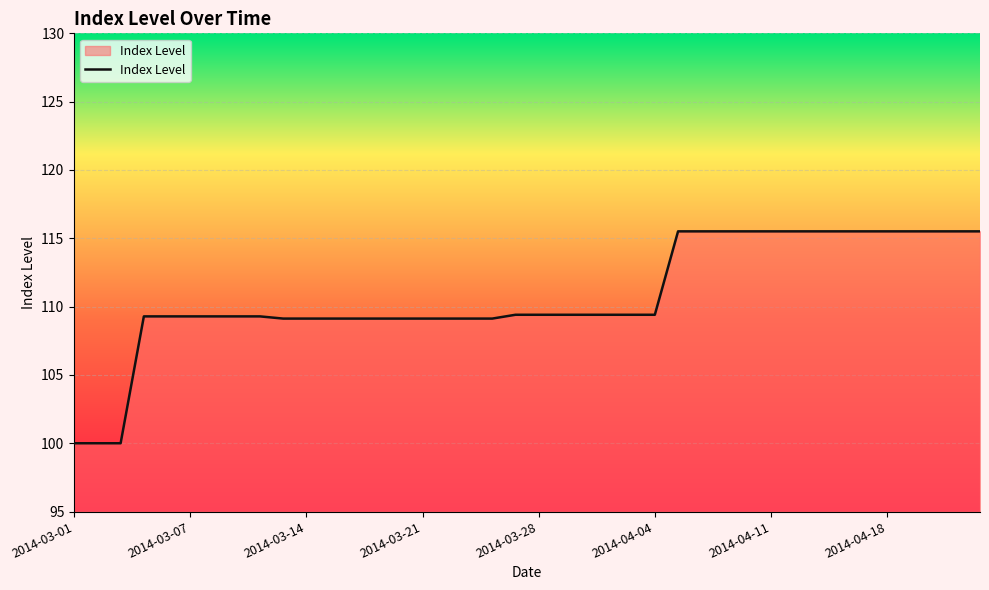

How many lines are shown in the chart?

1